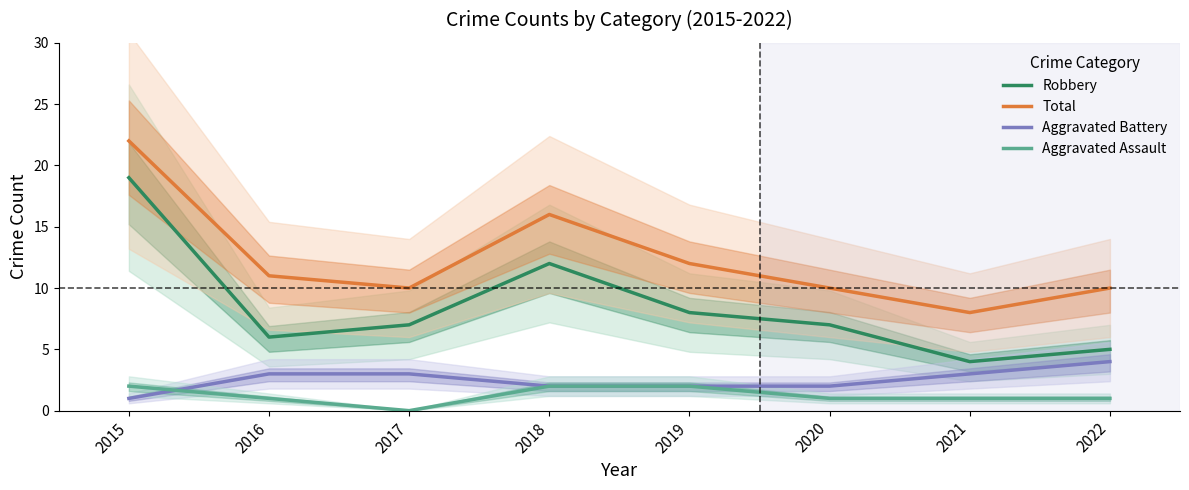

Reading left to right, extract all data points from this chart.

Robbery: 2015=19	2016=6	2017=7	2018=12	2019=8	2020=7	2021=4	2022=5
Total: 2015=22	2016=11	2017=10	2018=16	2019=12	2020=10	2021=8	2022=10
Aggravated Battery: 2015=1	2016=3	2017=3	2018=2	2019=2	2020=2	2021=3	2022=4
Aggravated Assault: 2015=2	2016=1	2017=0	2018=2	2019=2	2020=1	2021=1	2022=1